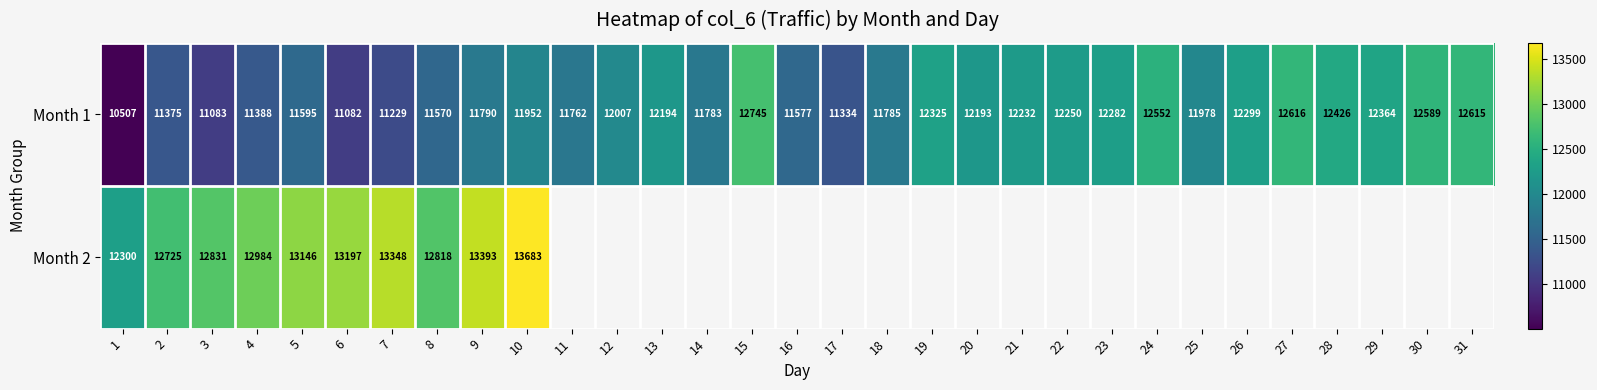

The Month 1 series shows 12364 at 29. True or false?

True